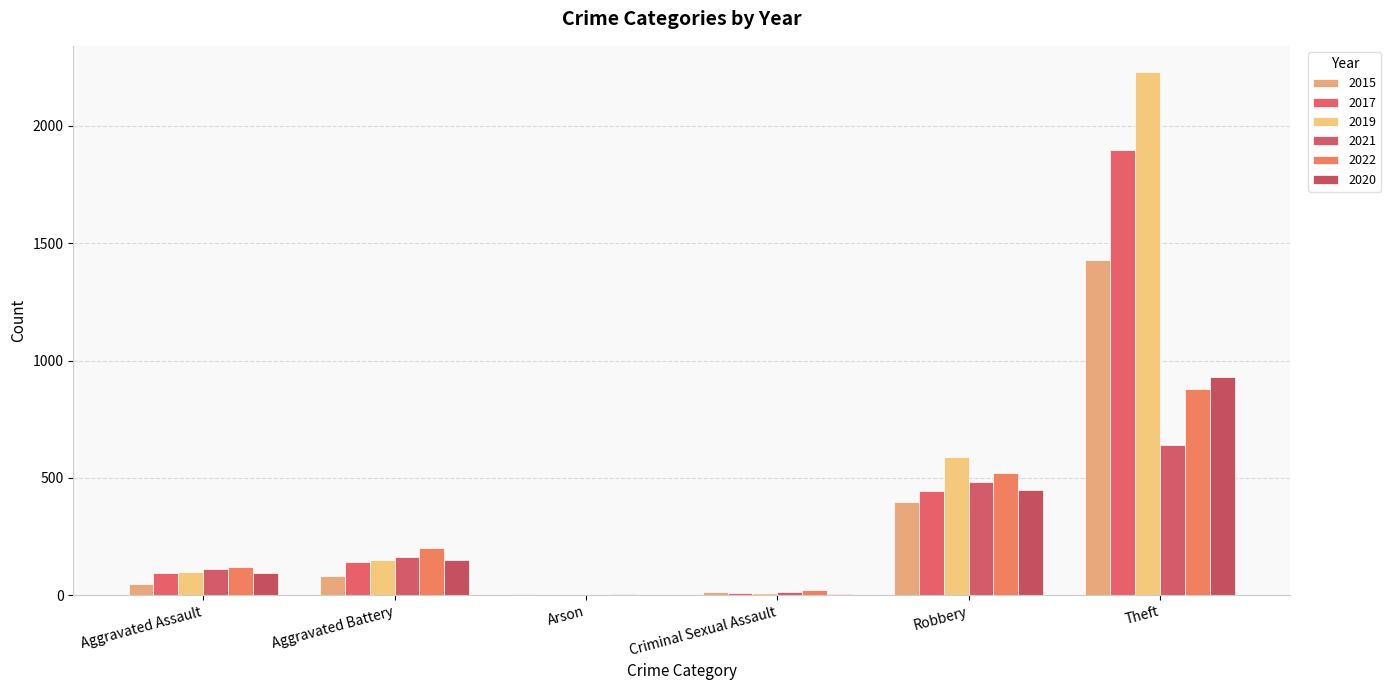

What is the difference between the 2019 values at Aggravated Assault and Aggravated Battery?

50